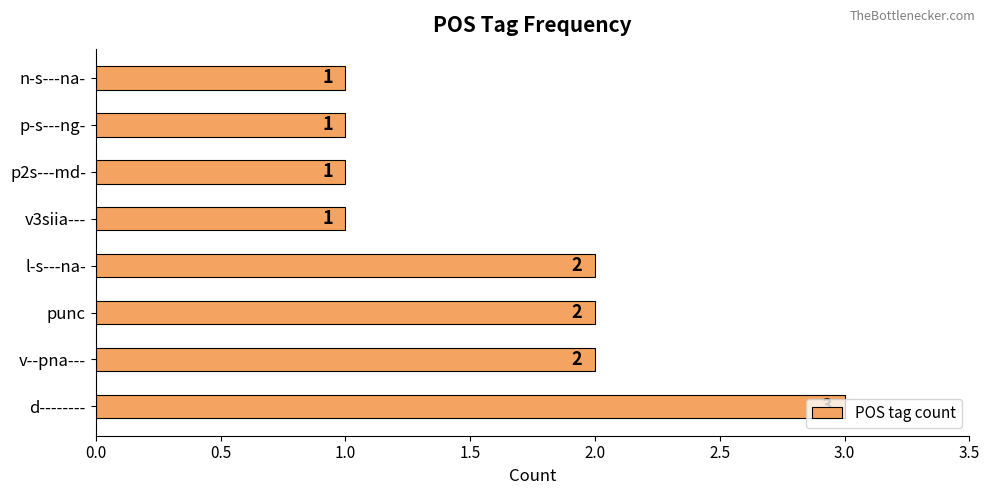

Are the bars horizontal?

Yes